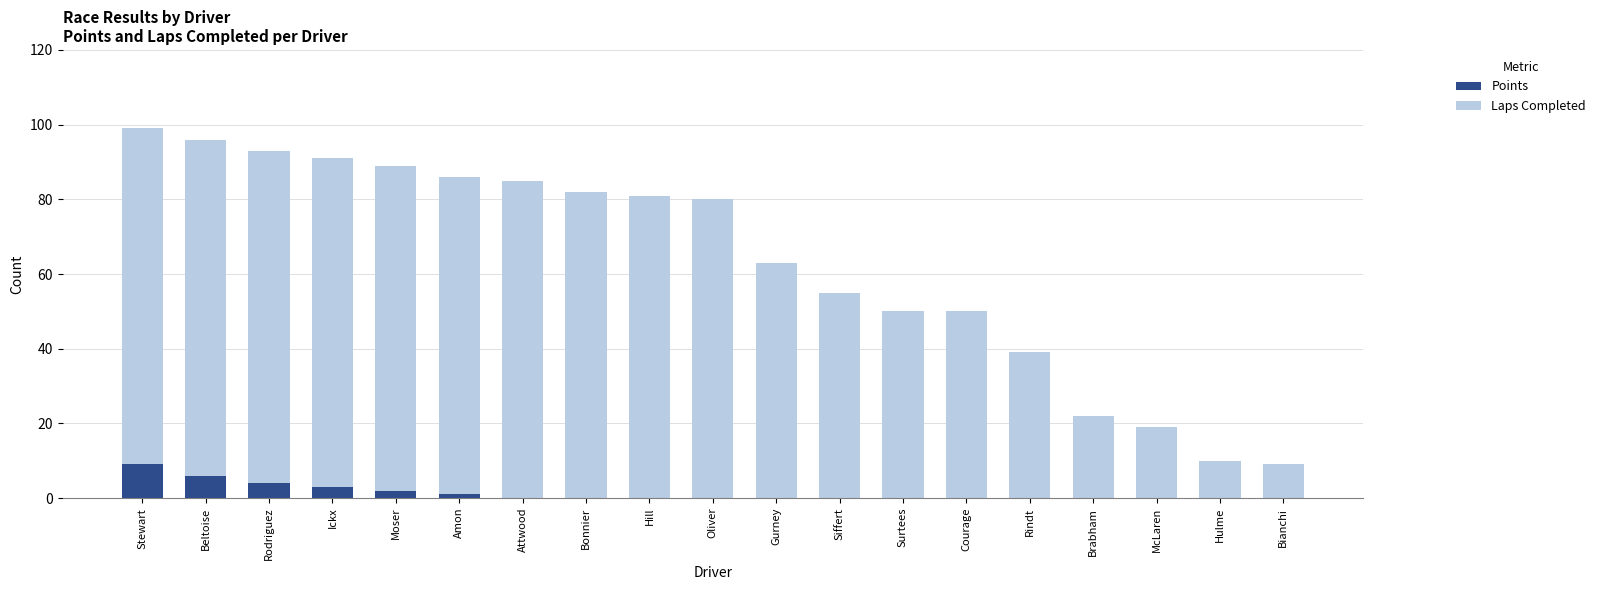

Which category has the highest value in the Points series?

Stewart